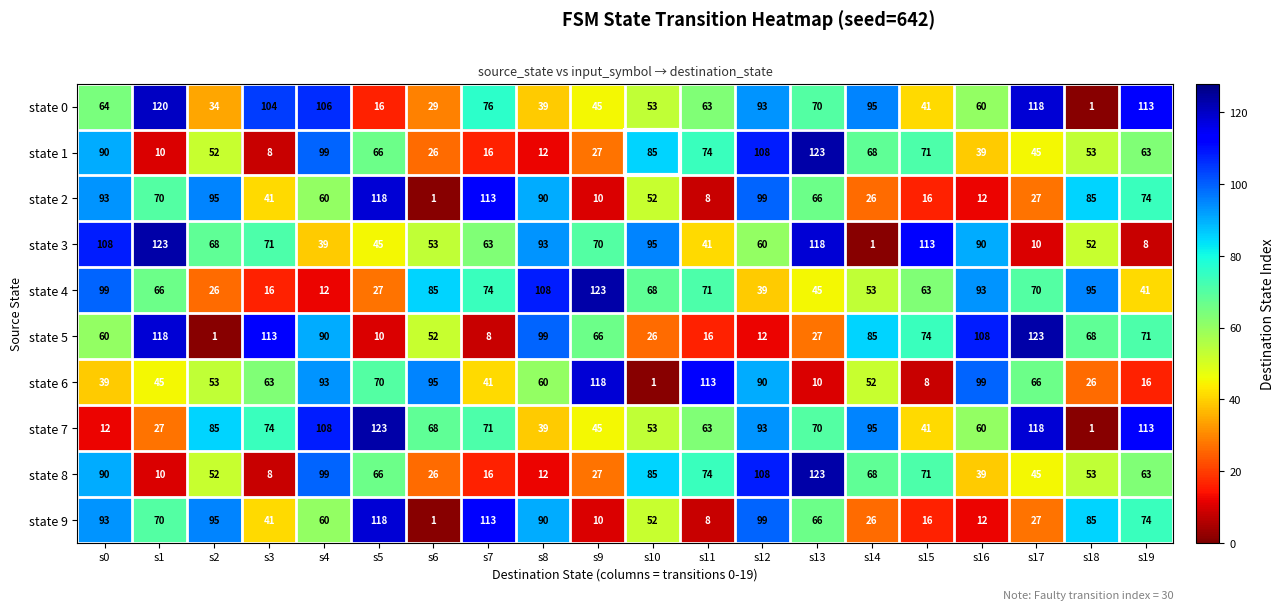

Between s16 and s19, which series saw the biggest shift?

state 6